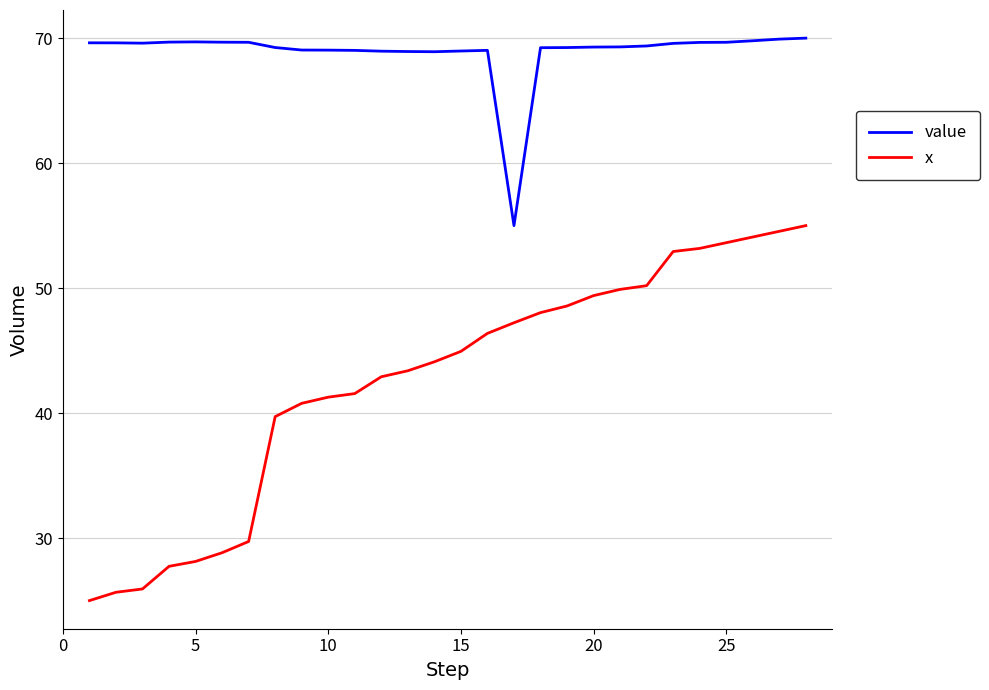

At how many categories does at least one series exceed 52?

28